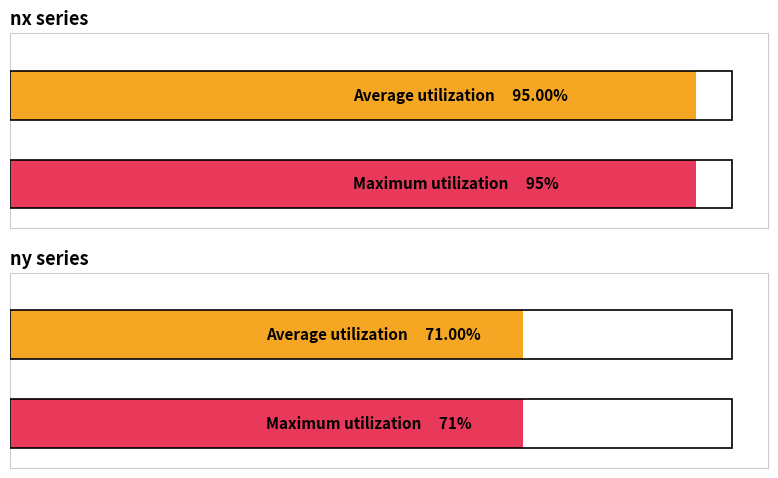

Is the value of ny at 2022042206 greater than the value of nx at 2022042209?

No